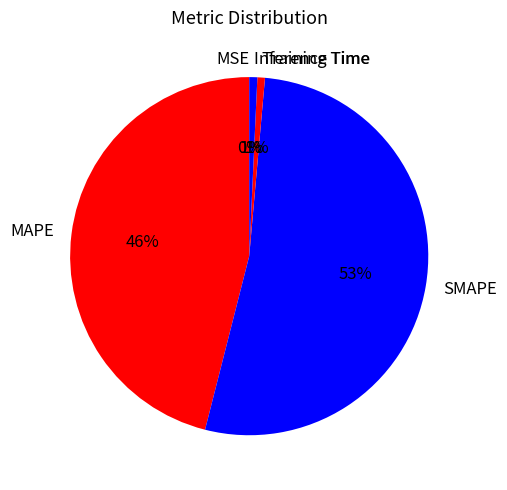

Does Inference Time account for over 50% of the chart?

No